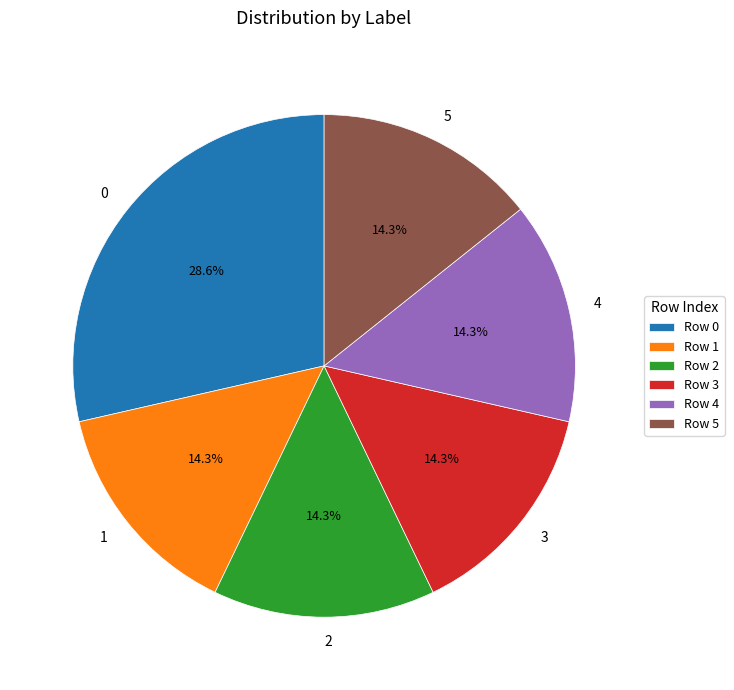

Does any single category account for the majority?

No